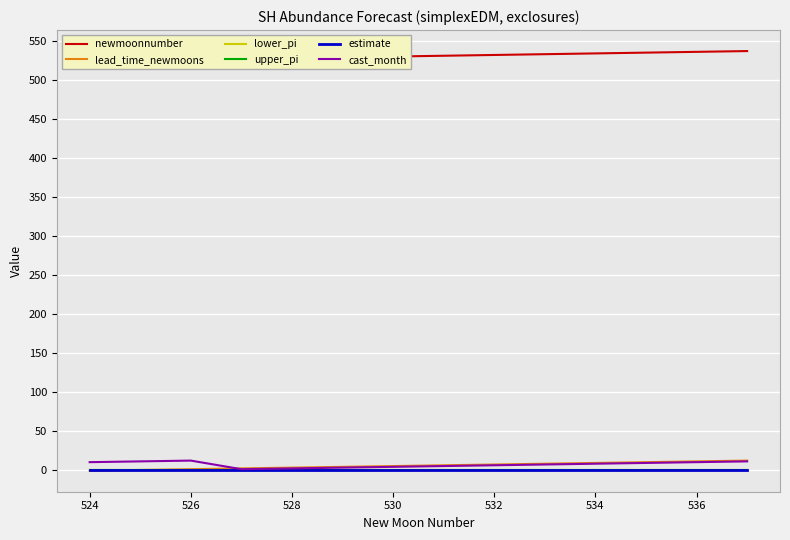

What is the maximum value for lead_time_newmoons?

12.0